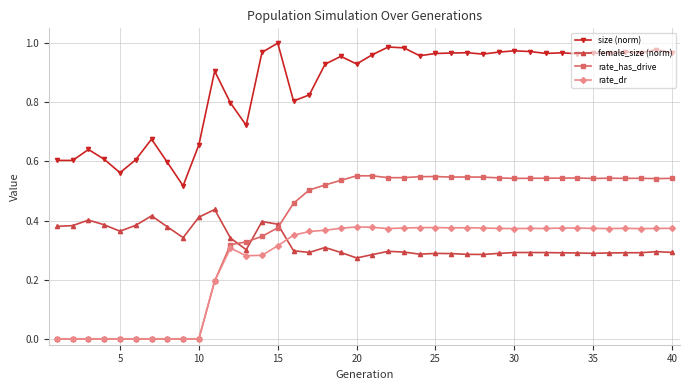

True or false: female_size (norm) has more than 0 points higher than both neighbors.

True